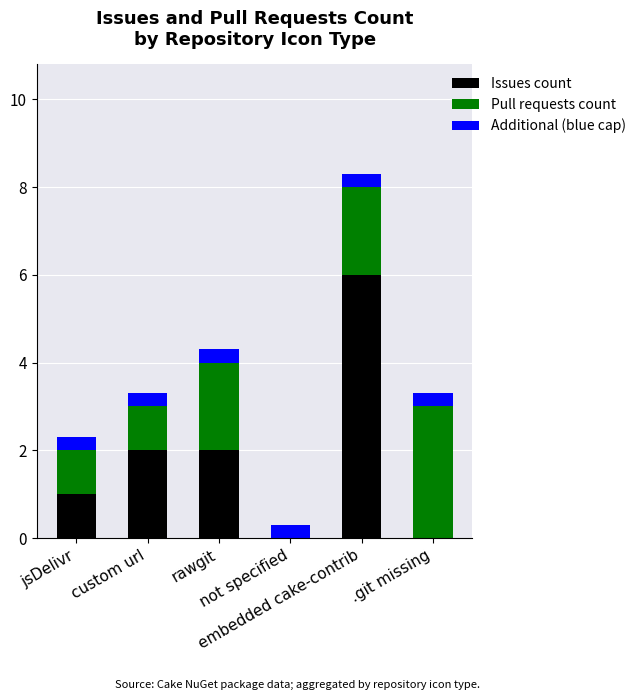

What is the highest value of the Issues count series?

6.0